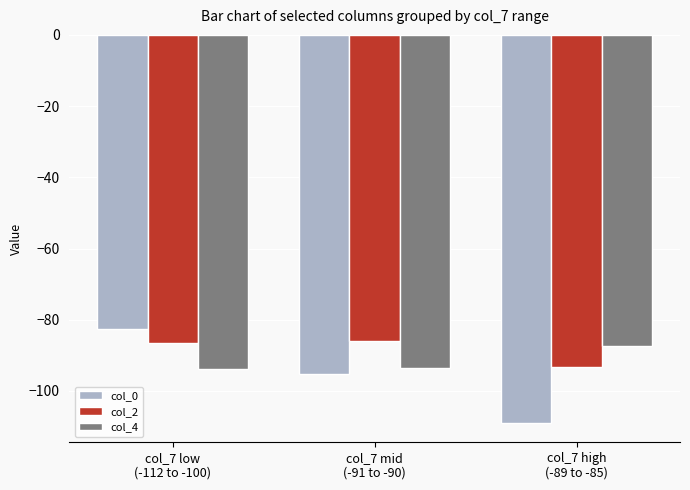

True or false: col_2 has a value of -162.7 at col_7 high
(-89 to -85).

False